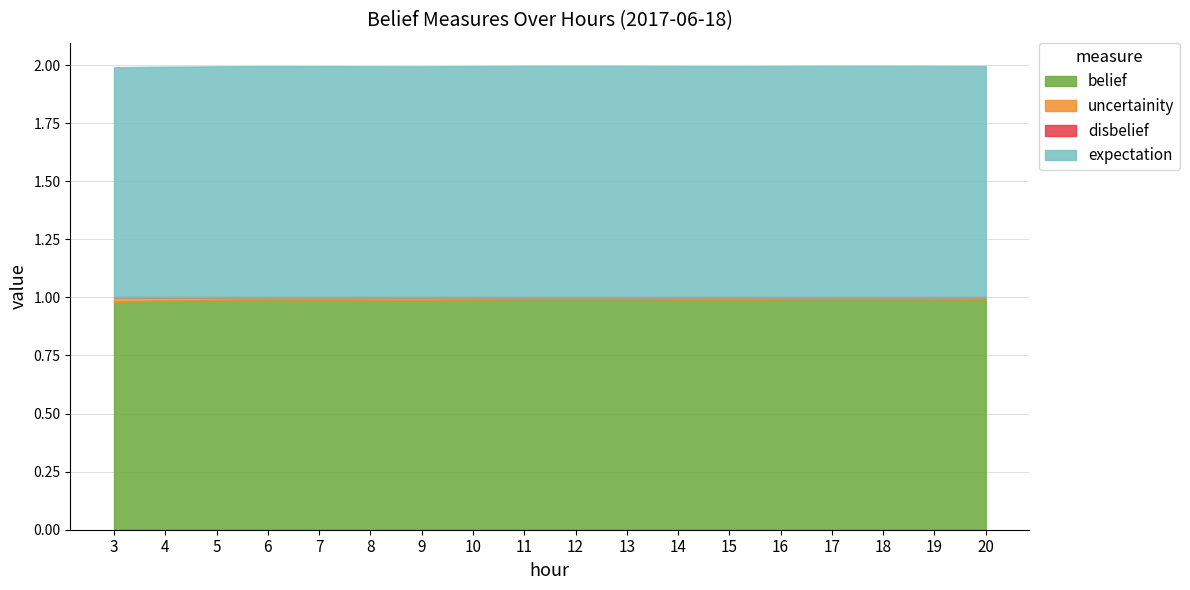

True or false: disbelief has more than 1 points higher than both neighbors.

False